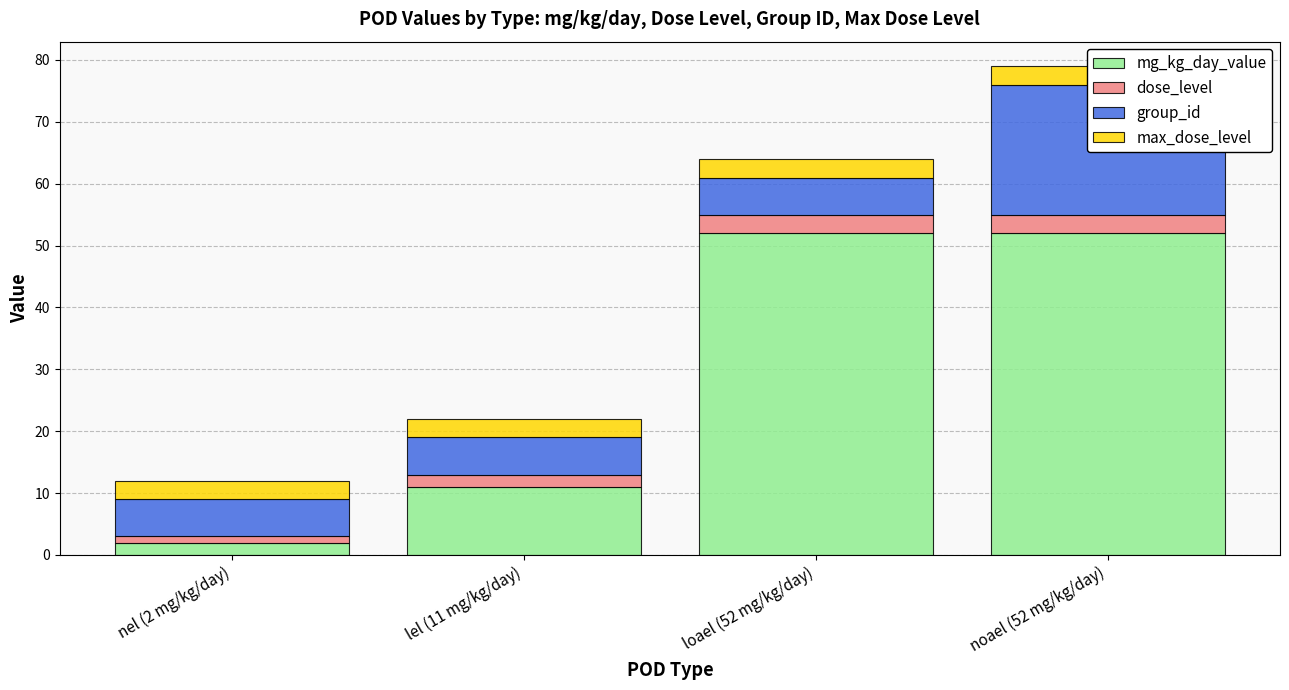

How many bars are there in each group?

4